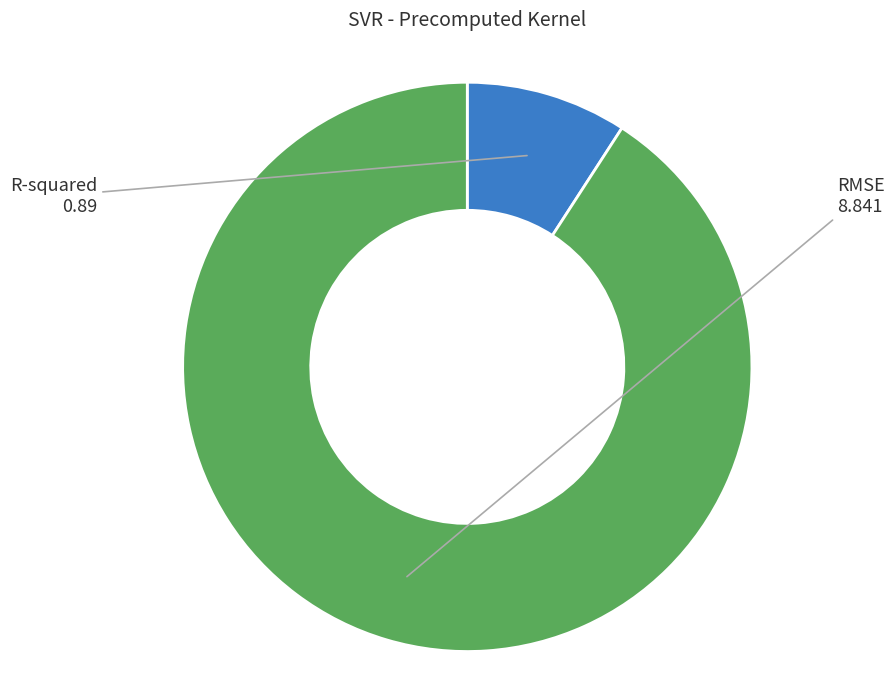

Is it true that R-squared is 1% of the pie?

False